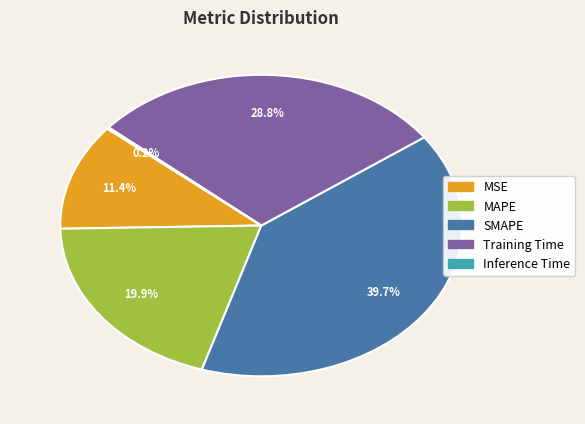

To the nearest percent, what percentage of the pie is SMAPE?

40%